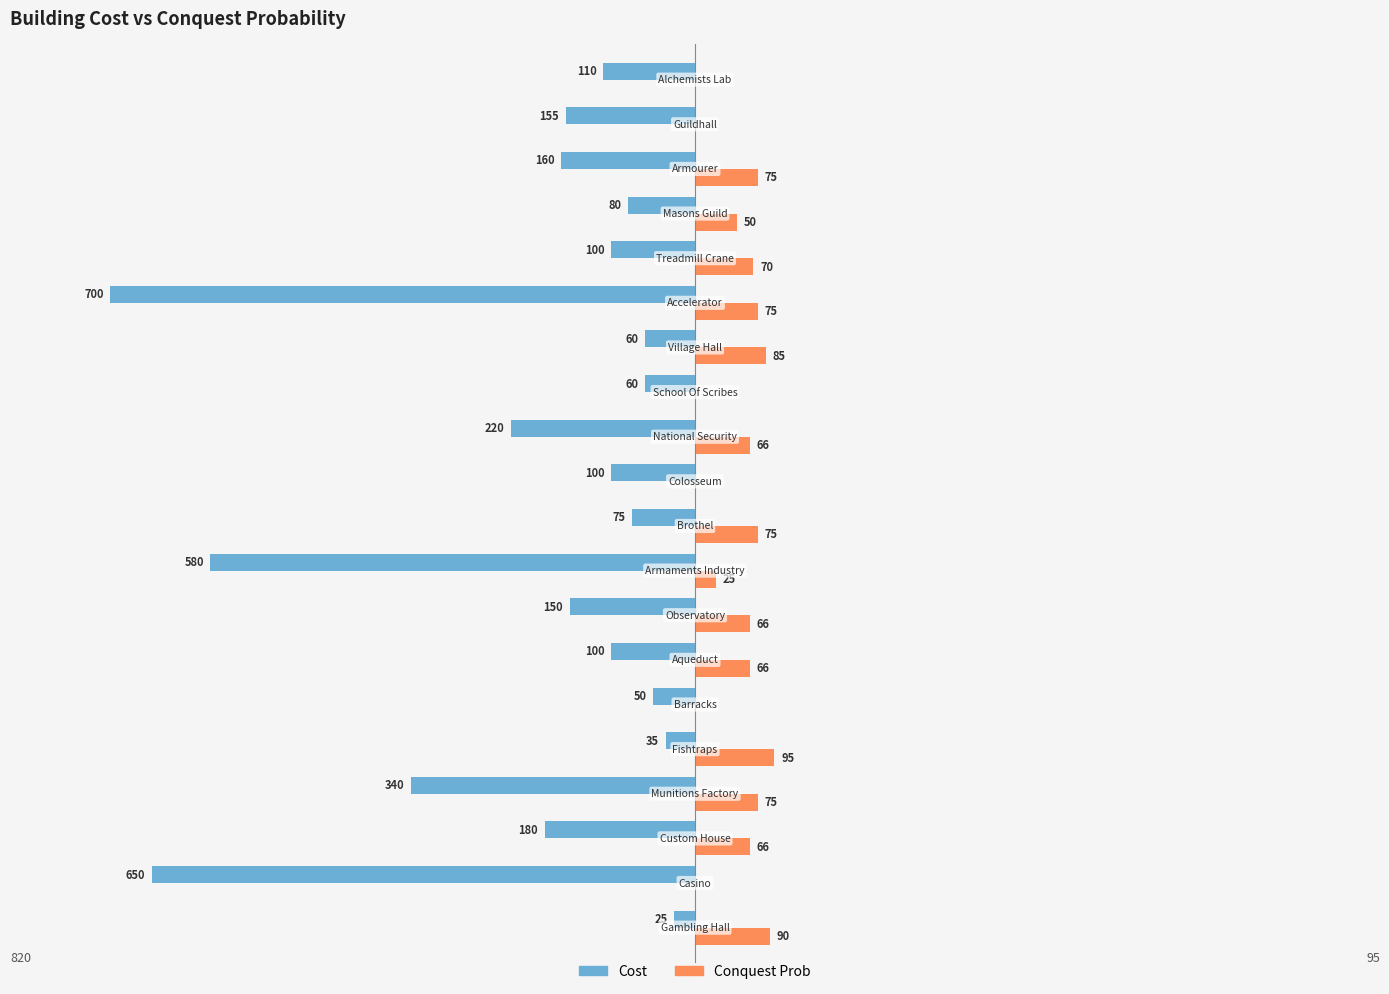

Which series has the largest total across all categories?

Conquest Prob